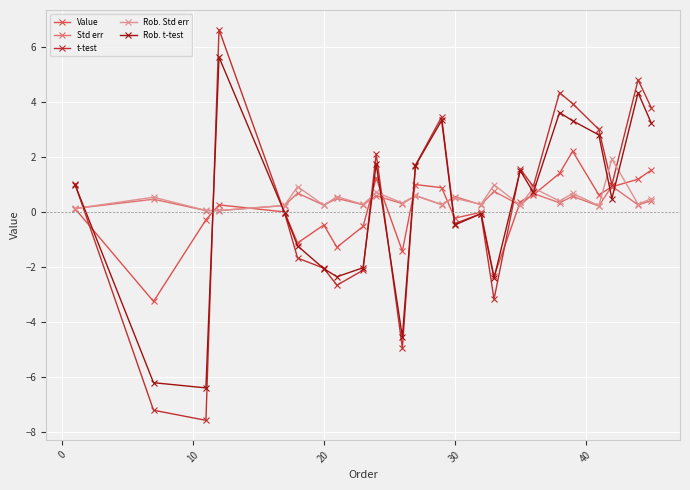

What is the lowest value of the Rob. t-test series?

-6.4